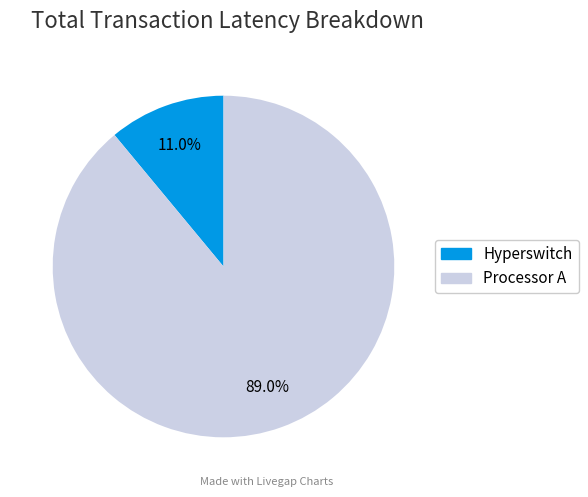

Which category has the smallest portion of the pie?

Hyperswitch